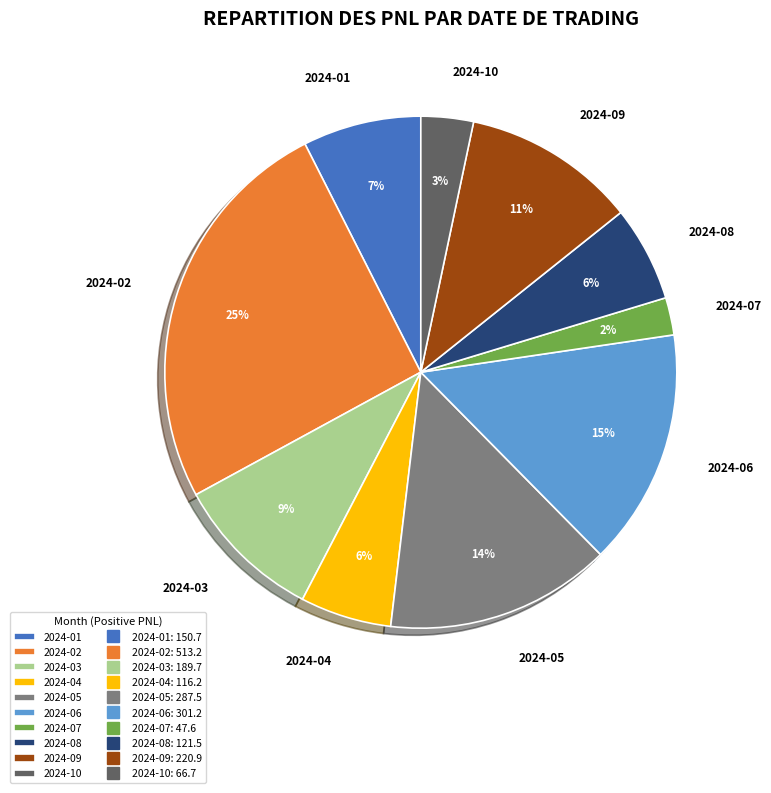

Is it true that 2024-02 is 25% of the pie?

True